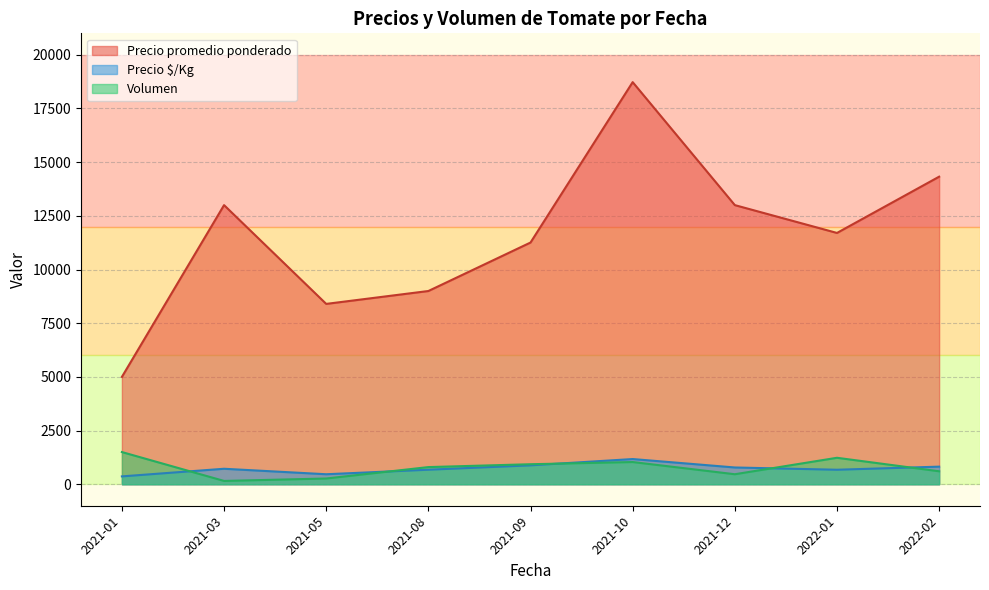

The value of Precio promedio ponderado at 2021-10 is 18727.1. True or false?

True